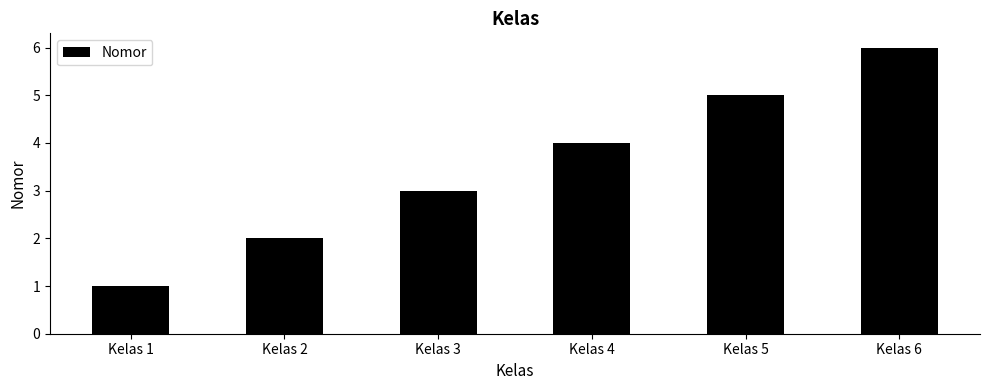

List the labels in order of value, largest first.

Kelas 6, Kelas 5, Kelas 4, Kelas 3, Kelas 2, Kelas 1